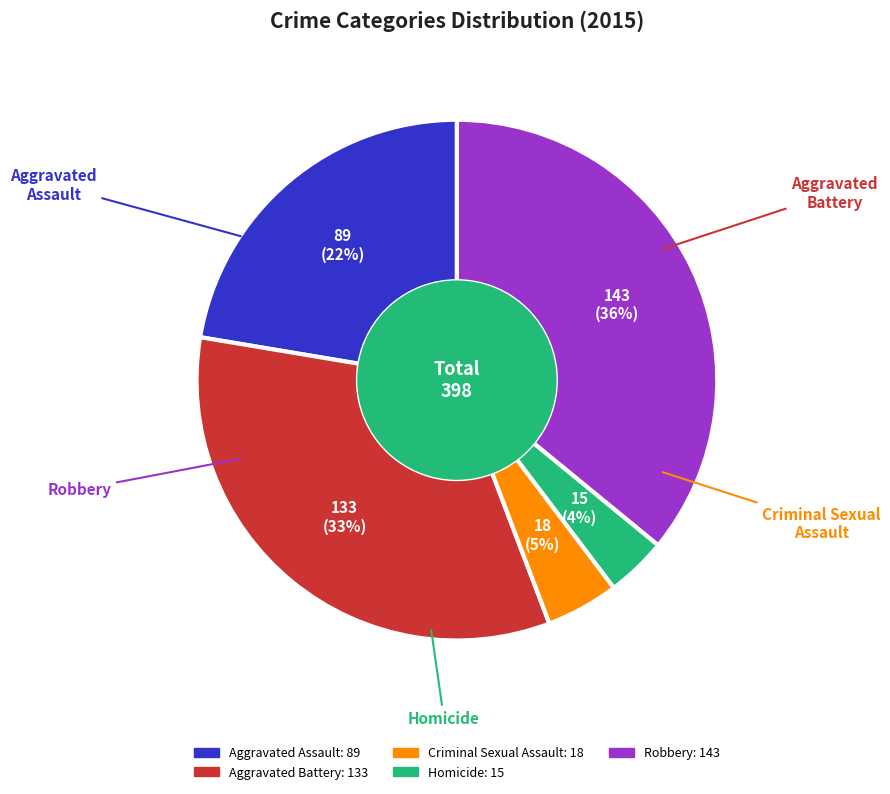

Rank the categories by value from highest to lowest.

Robbery, Aggravated Battery, Aggravated Assault, Criminal Sexual Assault, Homicide